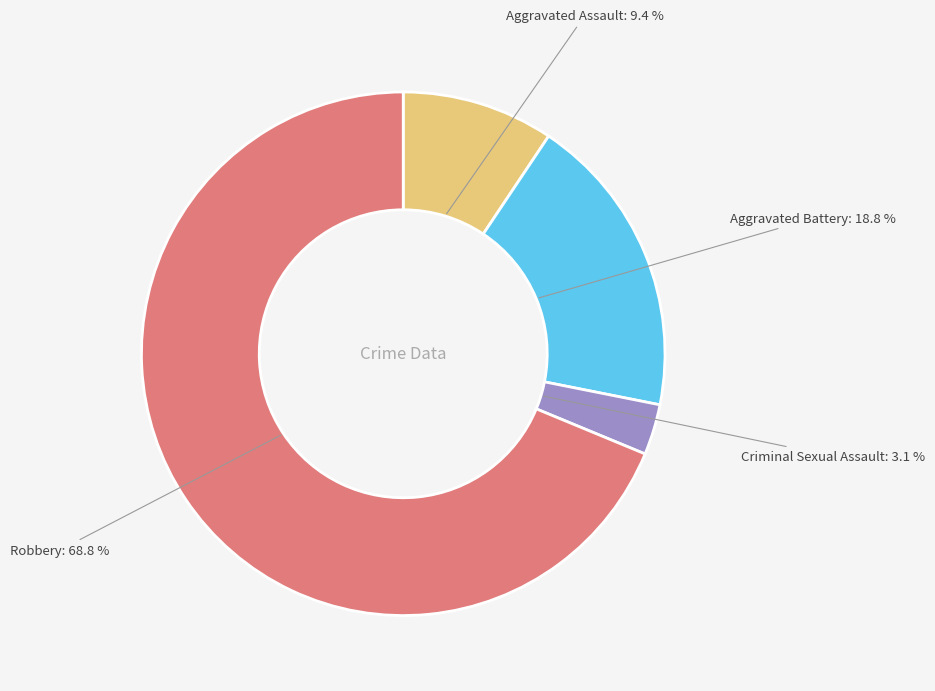

How many segments does this pie chart have?

4